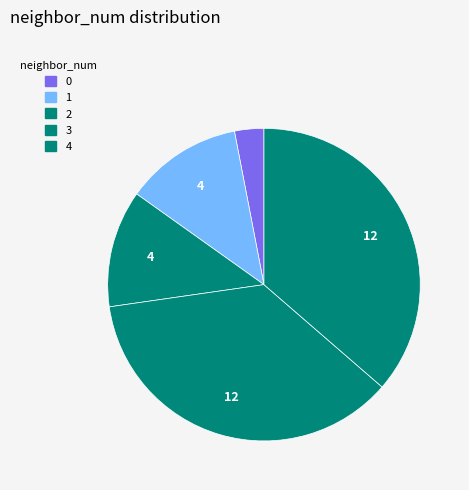

To the nearest percent, what is the combined percentage of 4 and 1?

48%